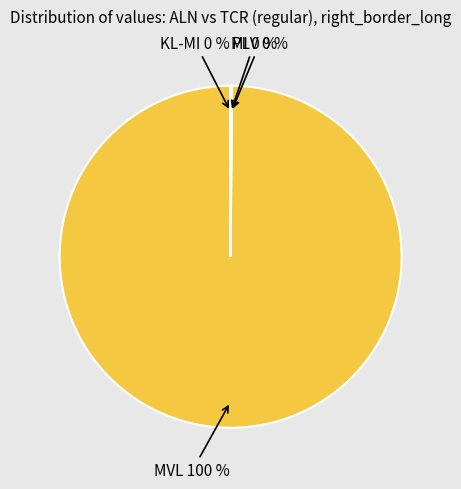

To the nearest percent, what is the difference between the largest and smallest slice percentages?

100%